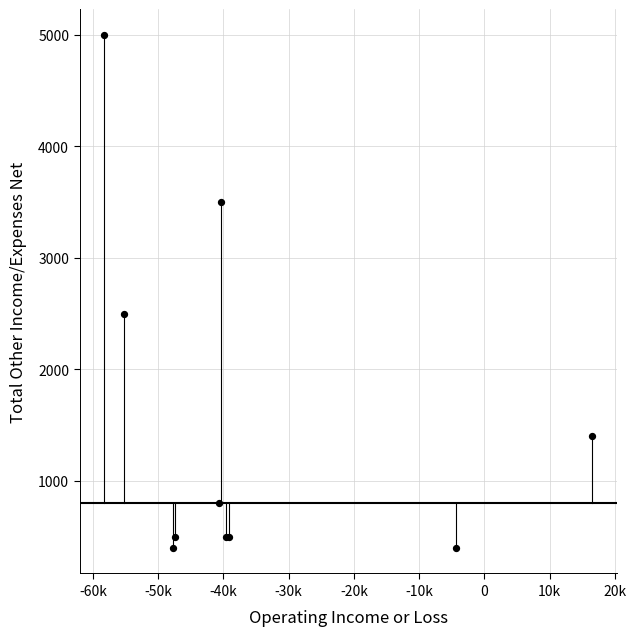

What Y value in the scatter plot is closest to 2700?

2500